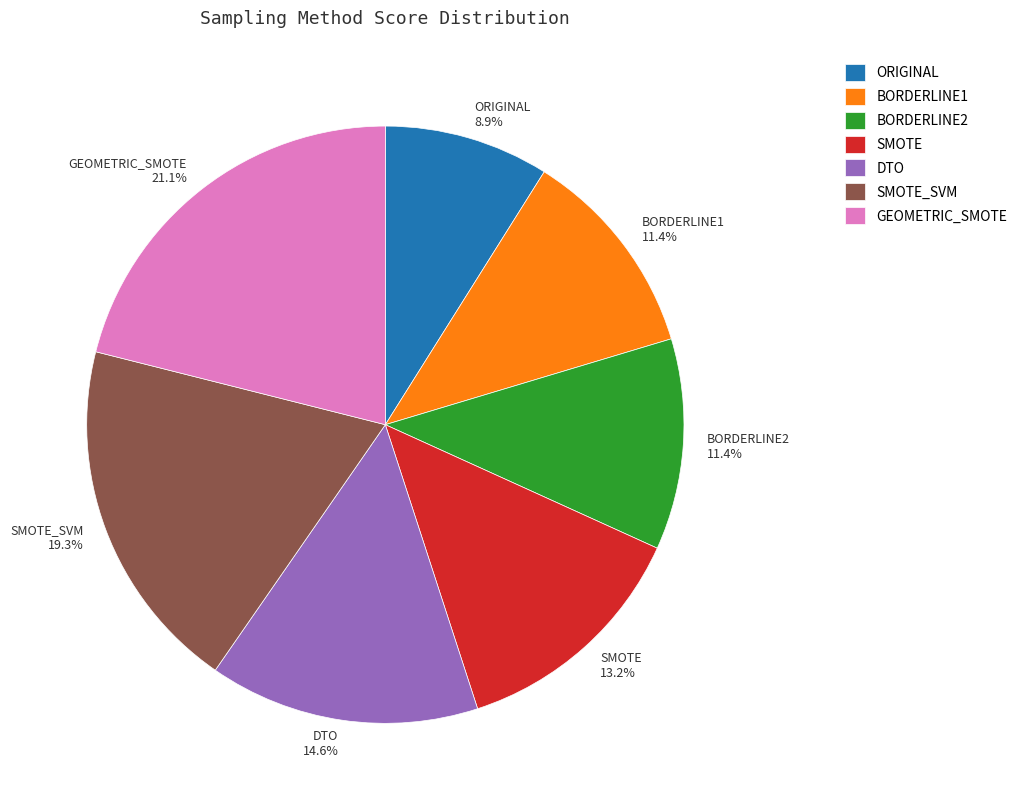

What percentage do SMOTE and SMOTE_SVM together represent?

32.5%